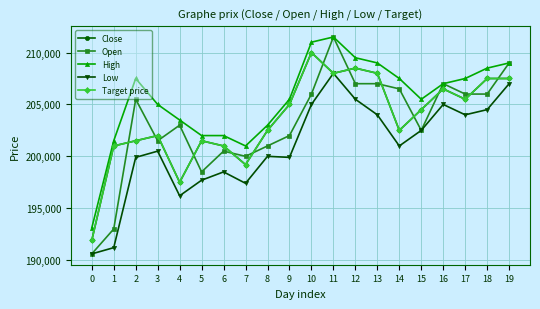

True or false: Open has more than 1 interior local peaks.

True